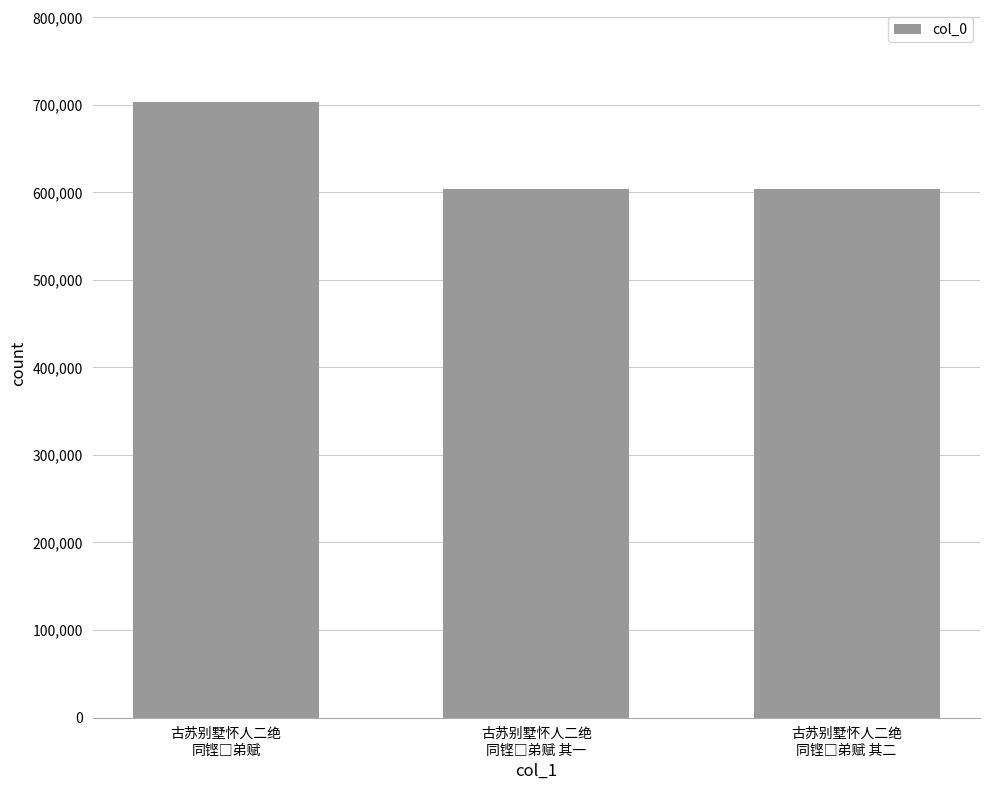

What is the difference between the maximum and second lowest values?

98815